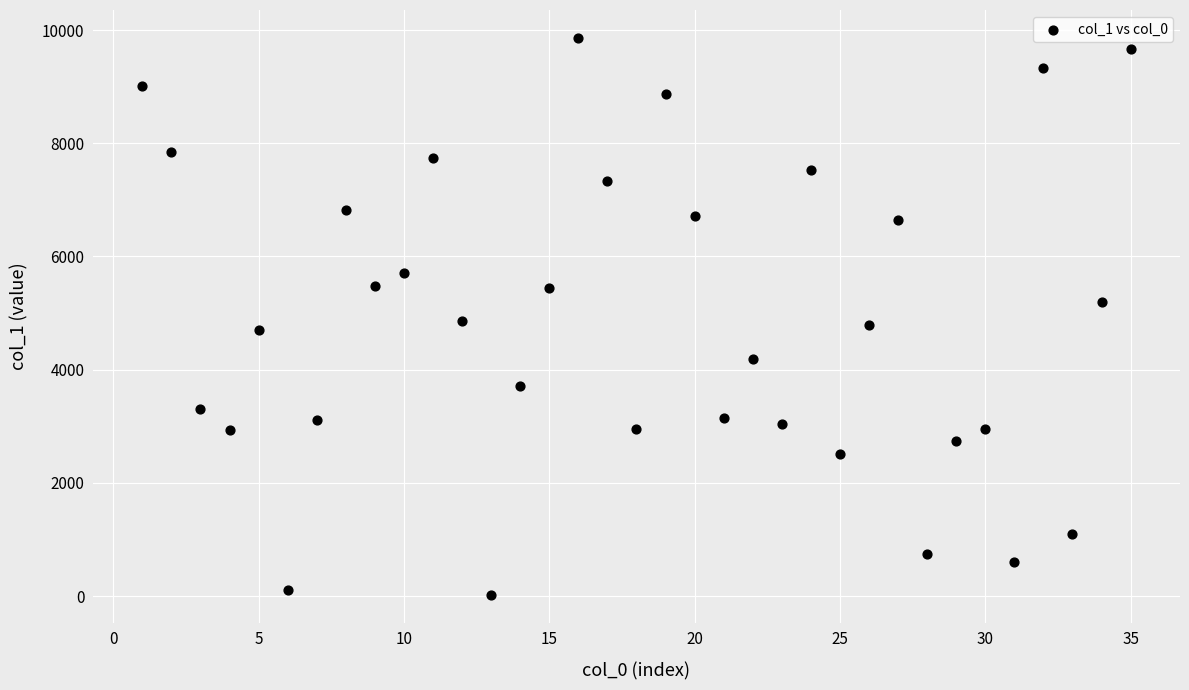

What is the range of Y values (max minus min)?

9837